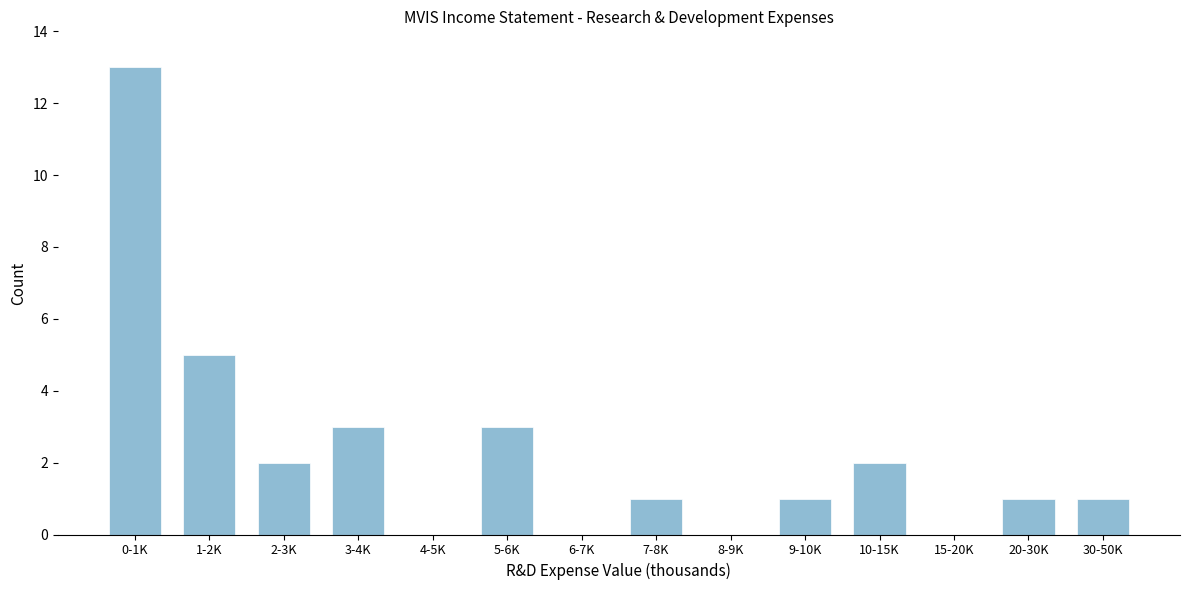

Reading right to left, extract all data points from this chart.

30-50K=1	20-30K=1	15-20K=0	10-15K=2	9-10K=1	8-9K=0	7-8K=1	6-7K=0	5-6K=3	4-5K=0	3-4K=3	2-3K=2	1-2K=5	0-1K=13